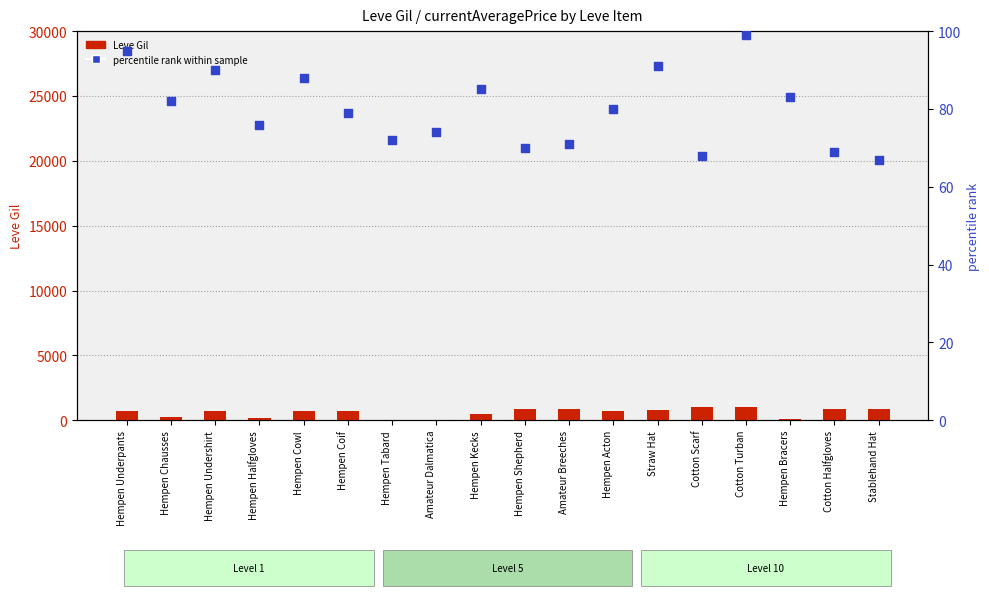

Which series has the widest spread of Y values?

Leve Gil